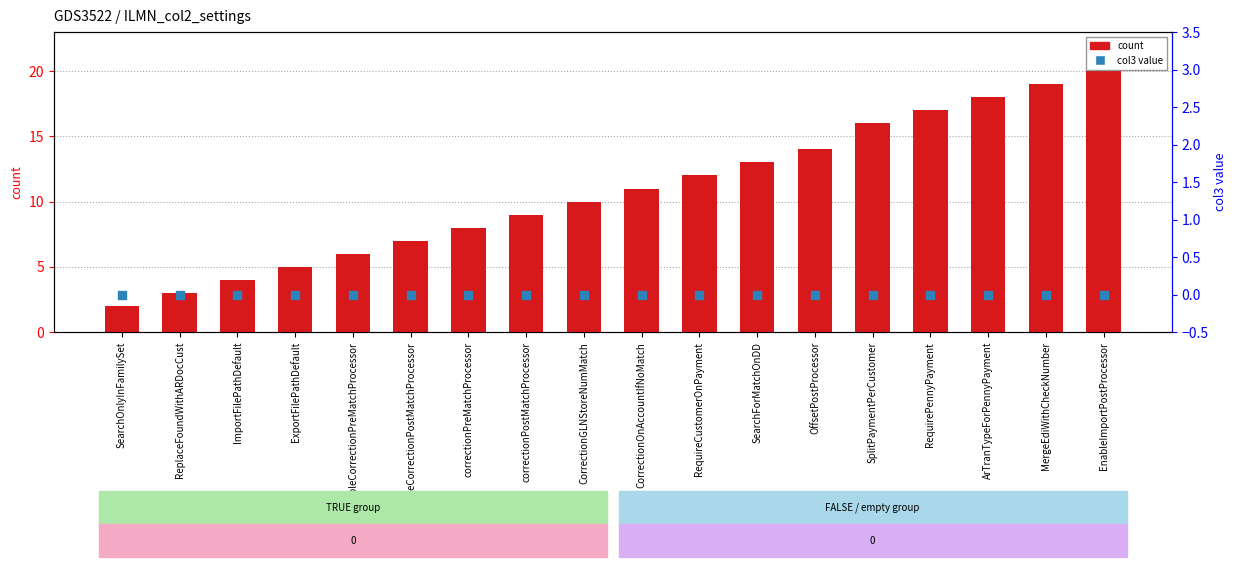

Which series has the largest total across all categories?

count